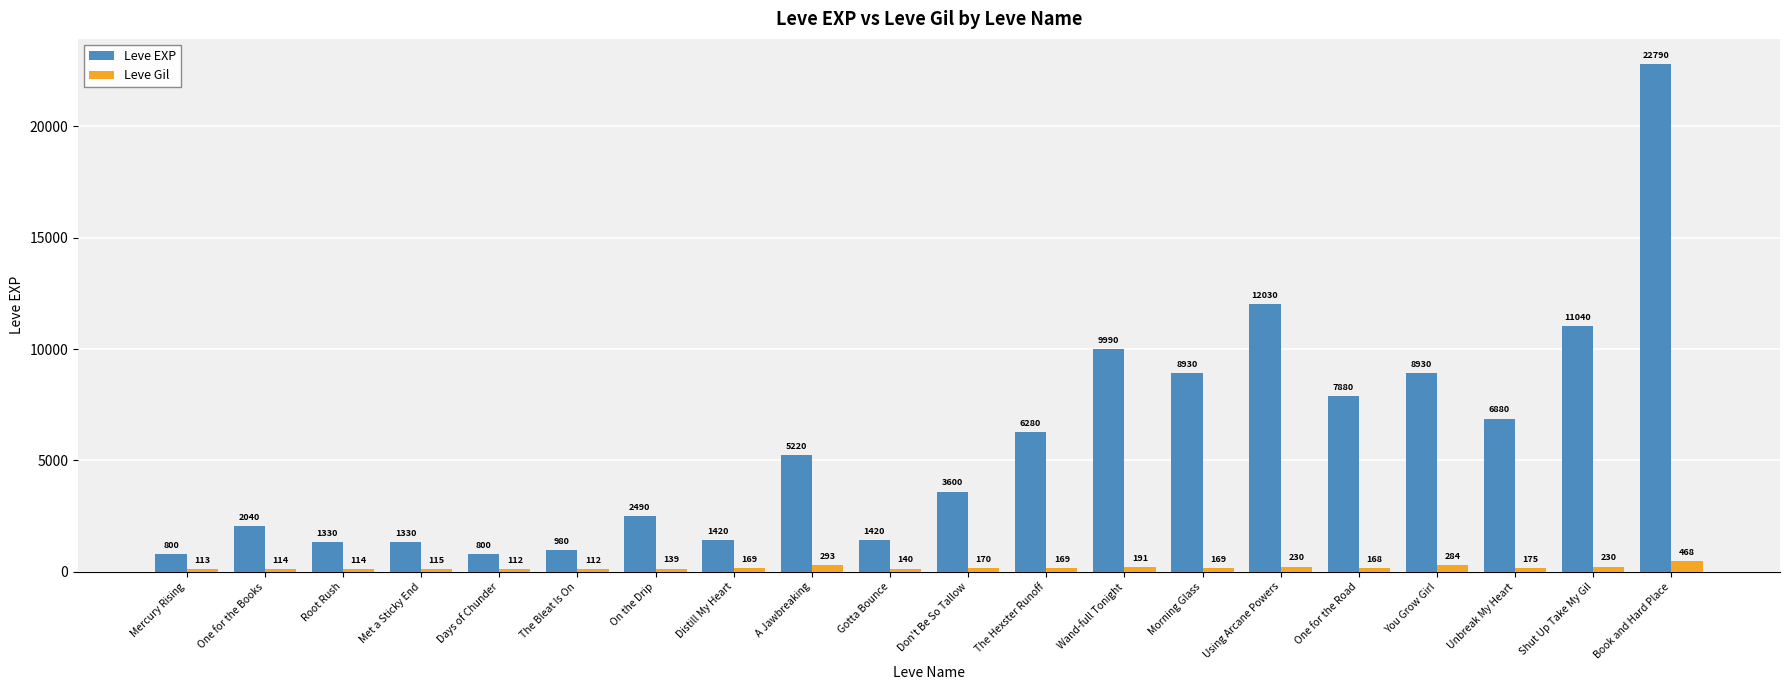

Which series has the largest total across all categories?

Leve EXP